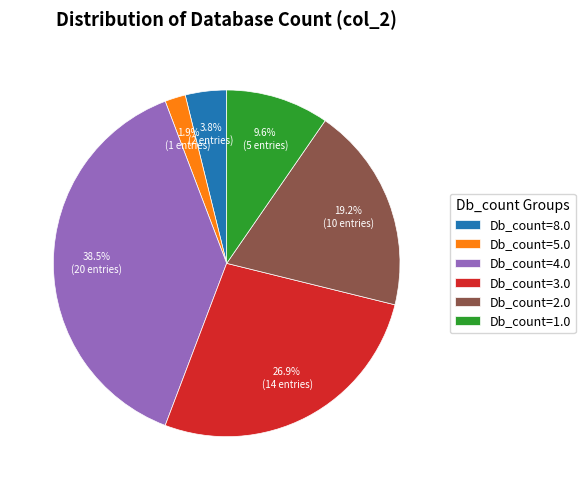

Rank the categories by value from highest to lowest.

Db_count=4.0, Db_count=3.0, Db_count=2.0, Db_count=1.0, Db_count=8.0, Db_count=5.0